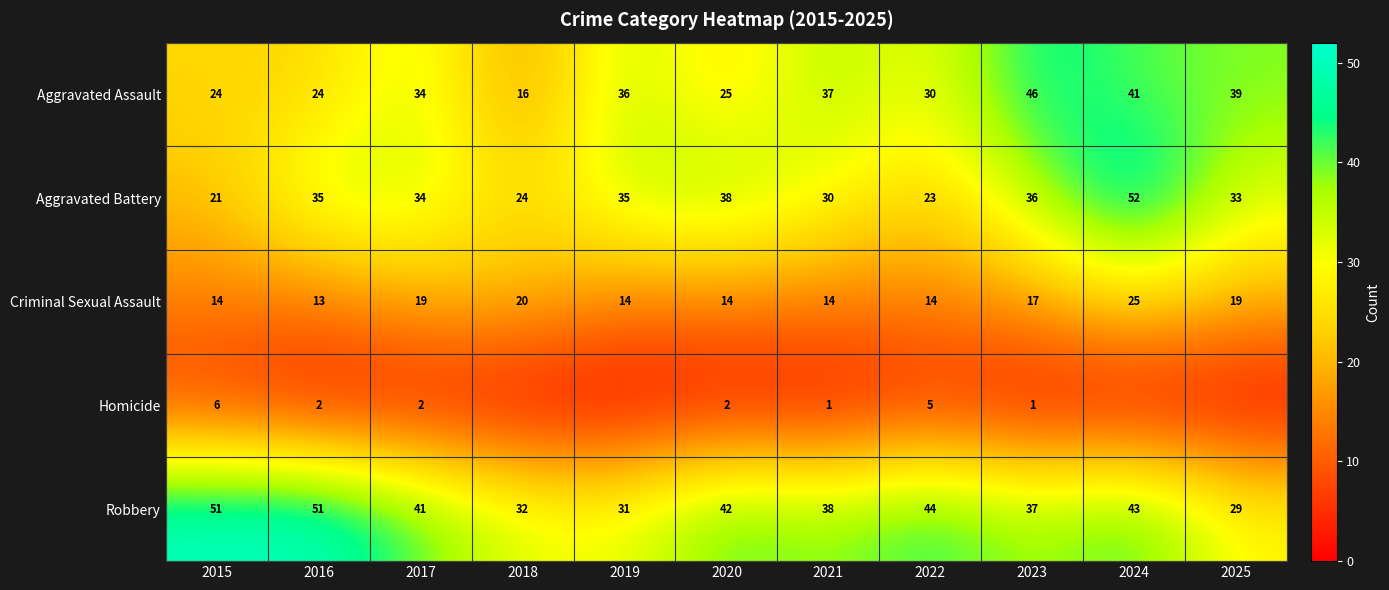

What is the difference between the highest and lowest values at 2017?

39